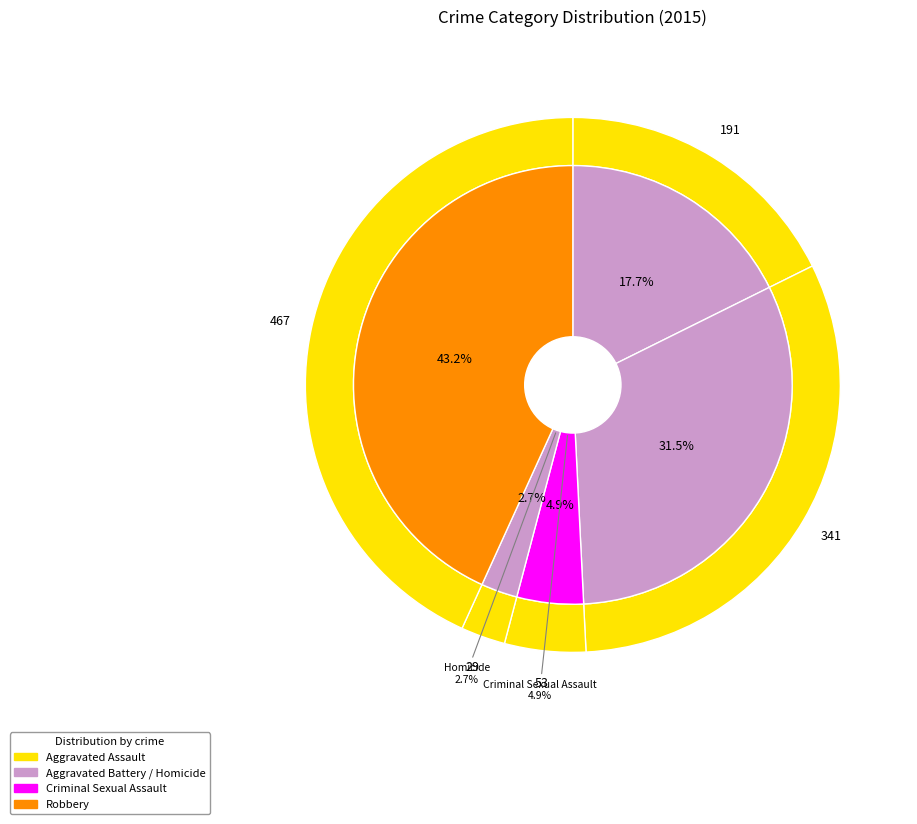

Which has a higher value, Aggravated Battery or Criminal Sexual Assault?

Aggravated Battery